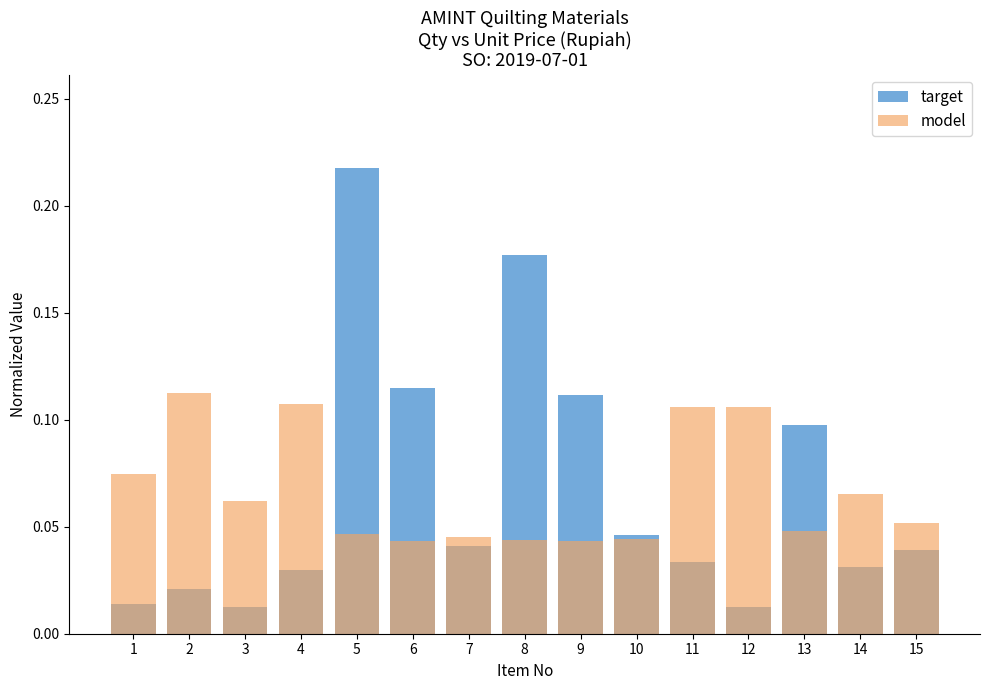

How many groups of bars are there?

15